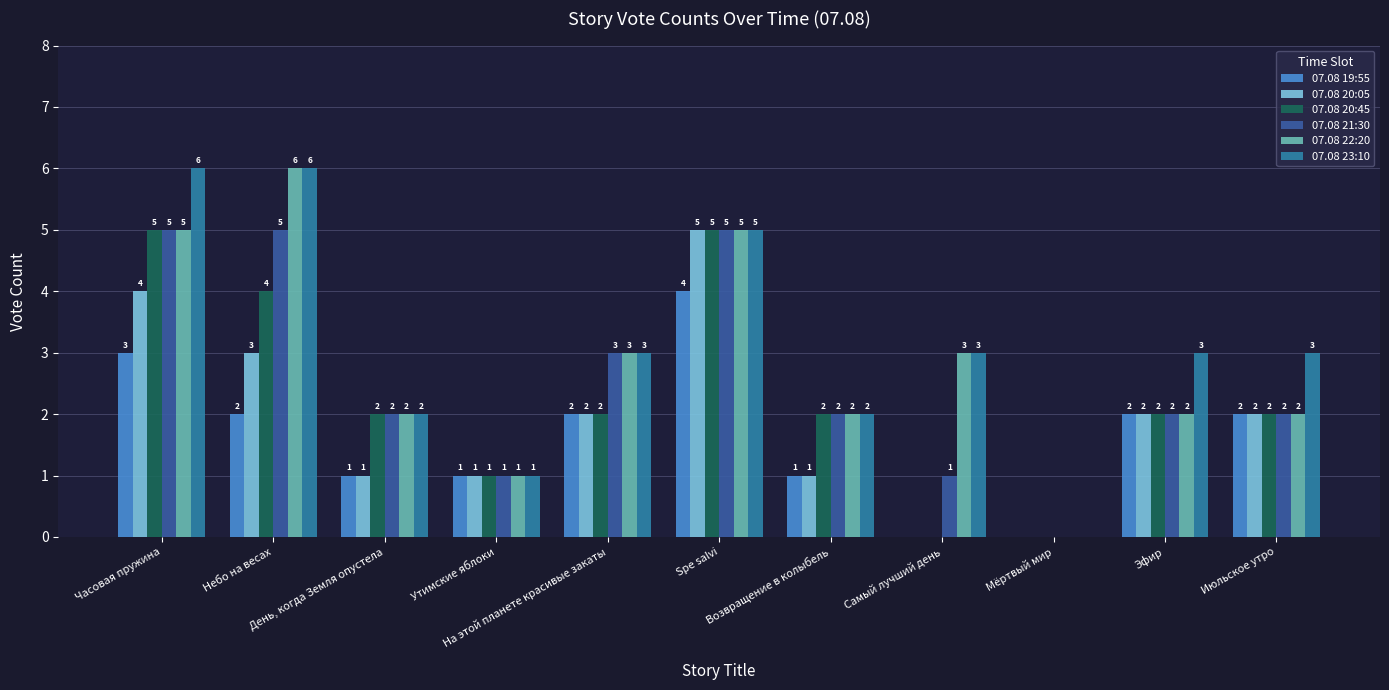

Does the chart contain stacked bars?

No